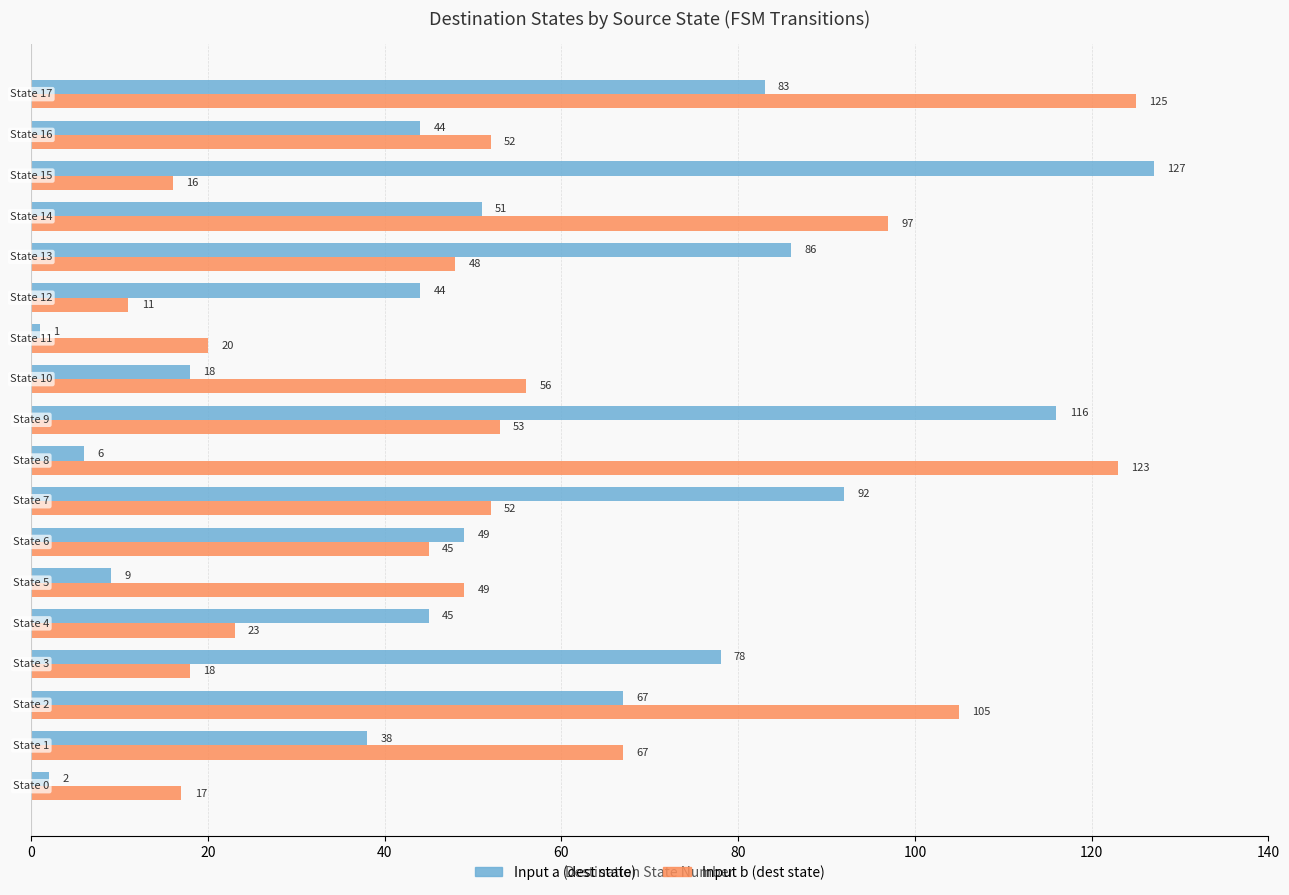

Count the number of categories in the chart.

18